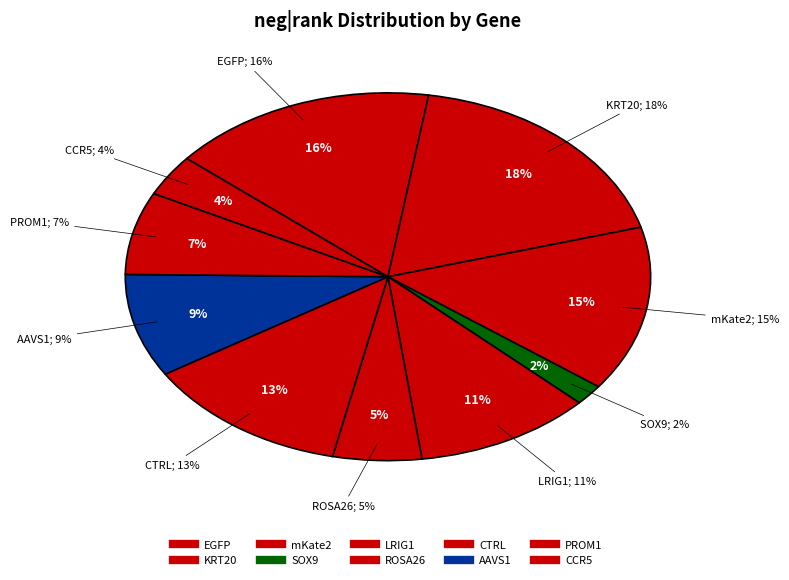

How many slices are in this pie chart?

10